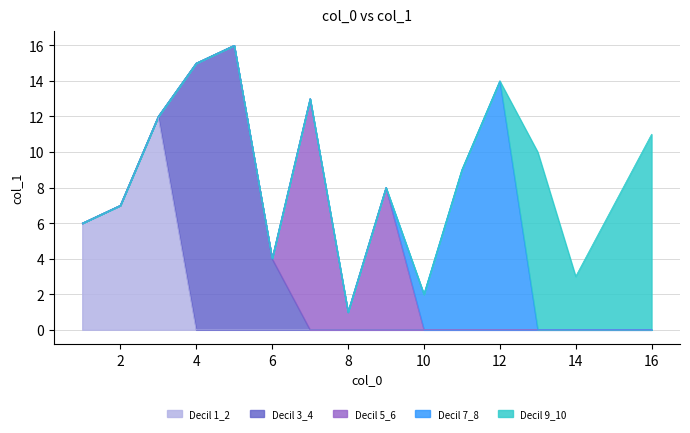

Approximately how many times larger is the value at 7 compared to 6?

3.2